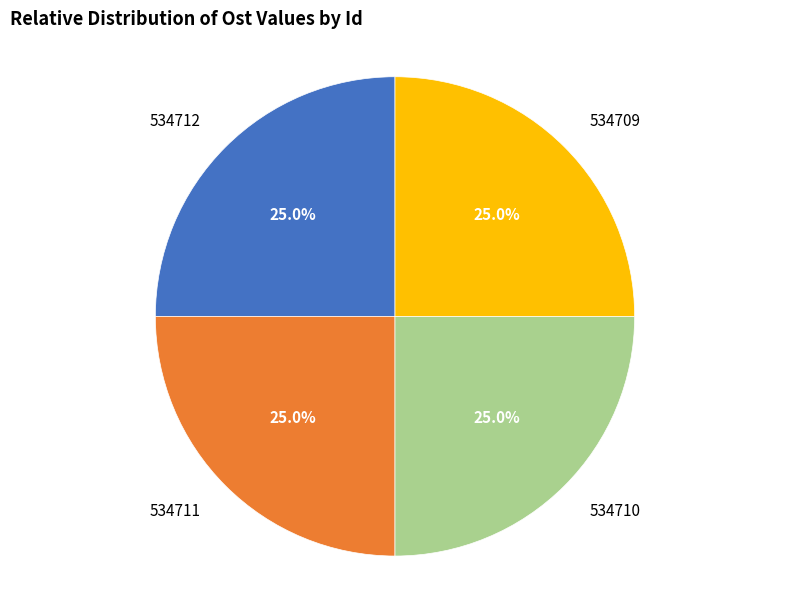

Count the number of slices in the pie.

4